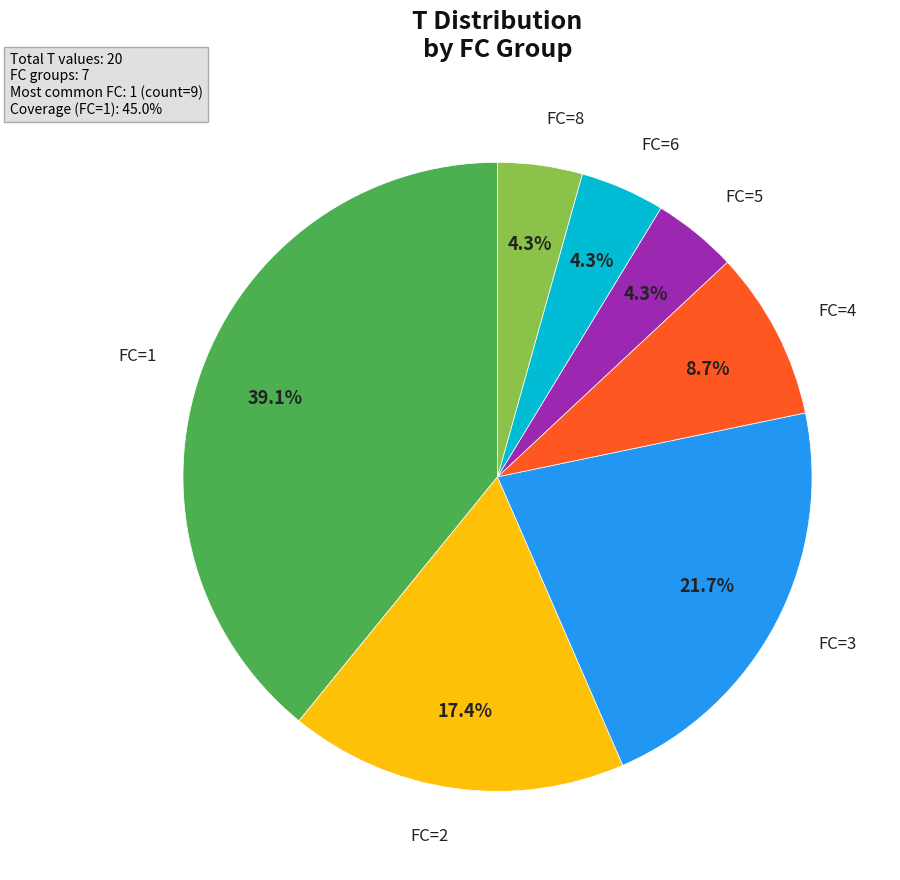

Count the number of slices in the pie.

7